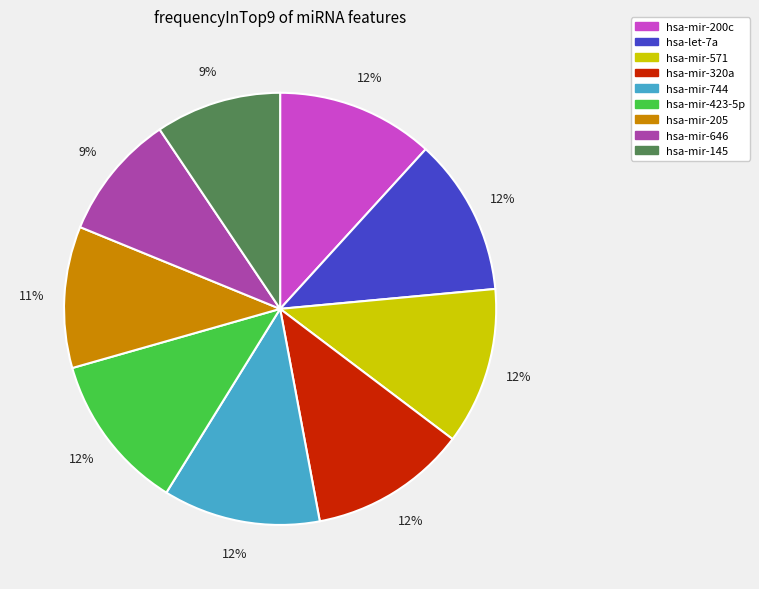

Combined, do hsa-mir-145 and hsa-mir-320a account for over 50%?

No